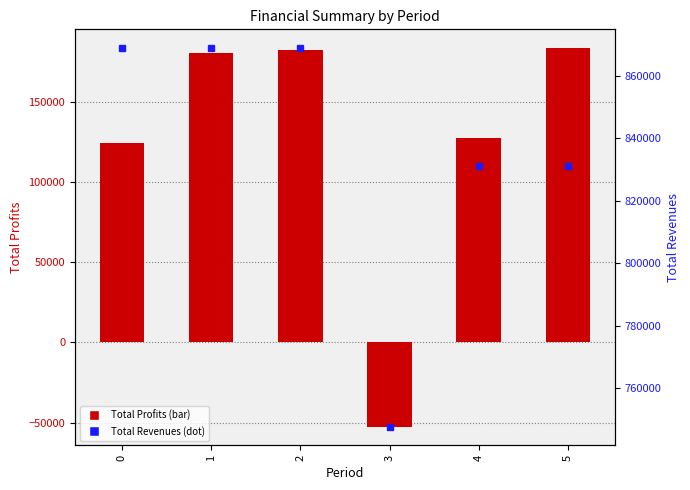

What is the difference between the maximum and minimum values in the Total Revenues series?

121268.8